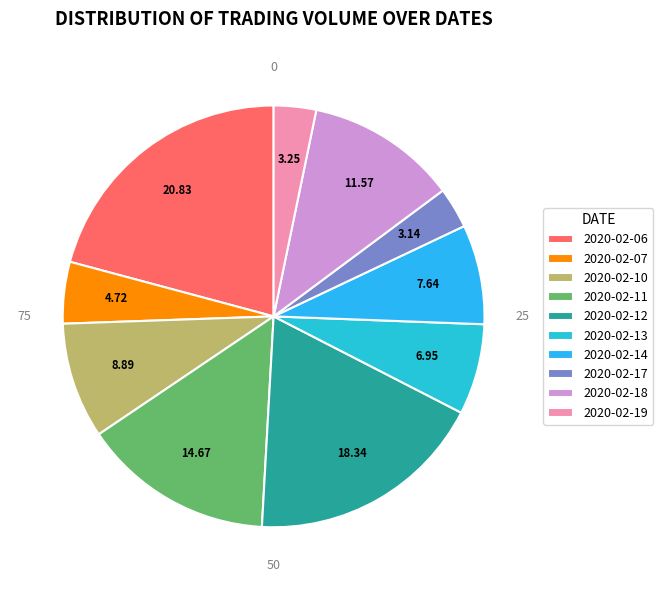

How many segments does this pie chart have?

10